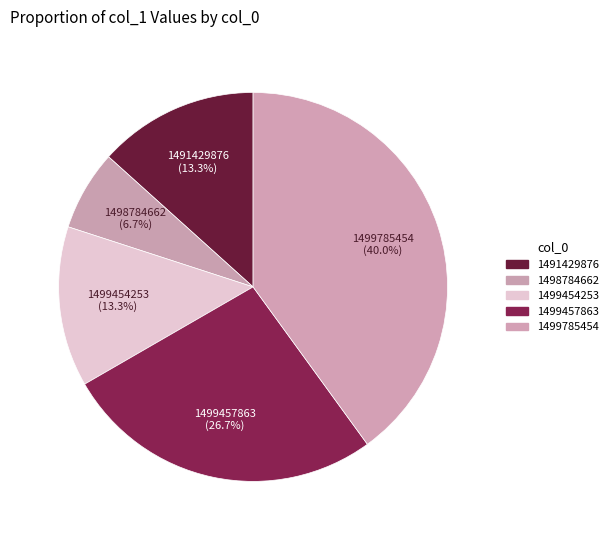

How many slices are in this pie chart?

5